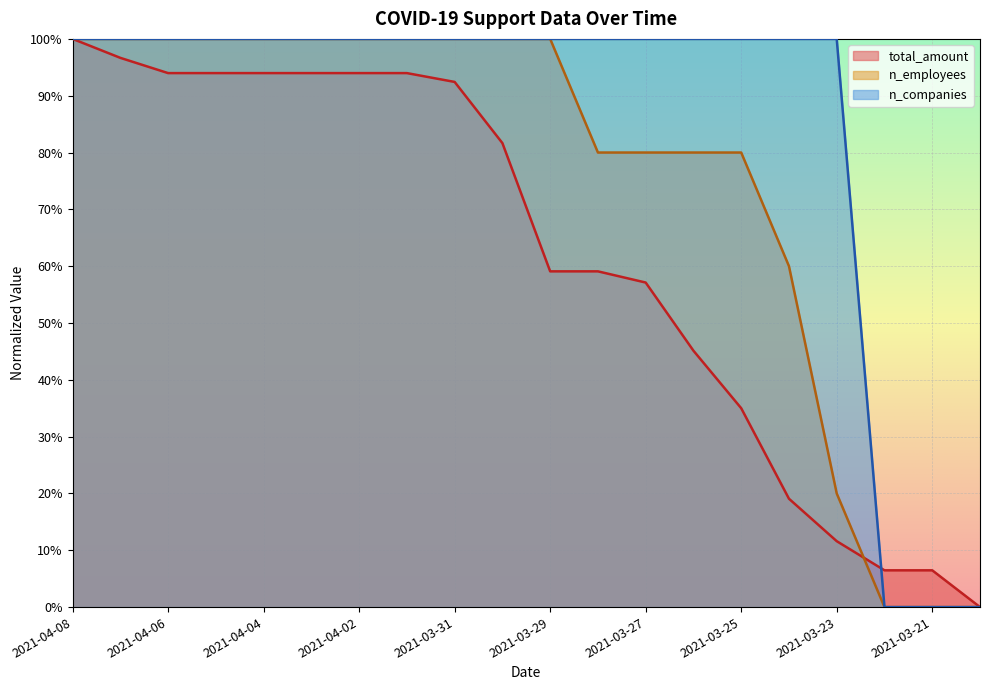

The n_companies series shows 1.0 at 2021-03-29. True or false?

True